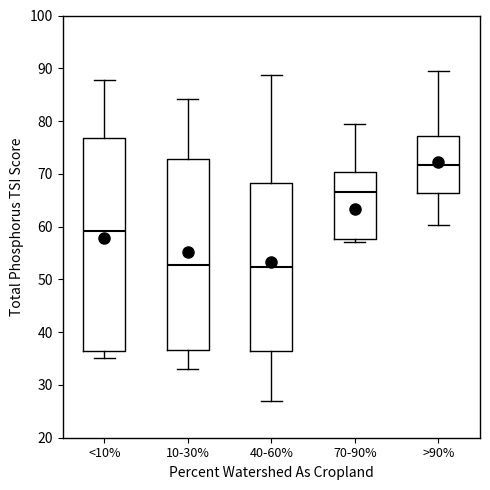

Which box is the tallest, from its lower edge to its upper edge?

<10%